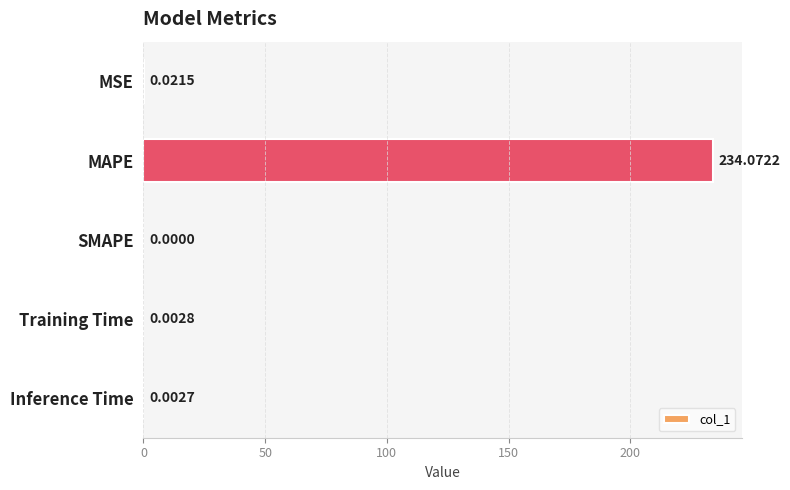

What is the sum of the values at MAPE and SMAPE?

234.1